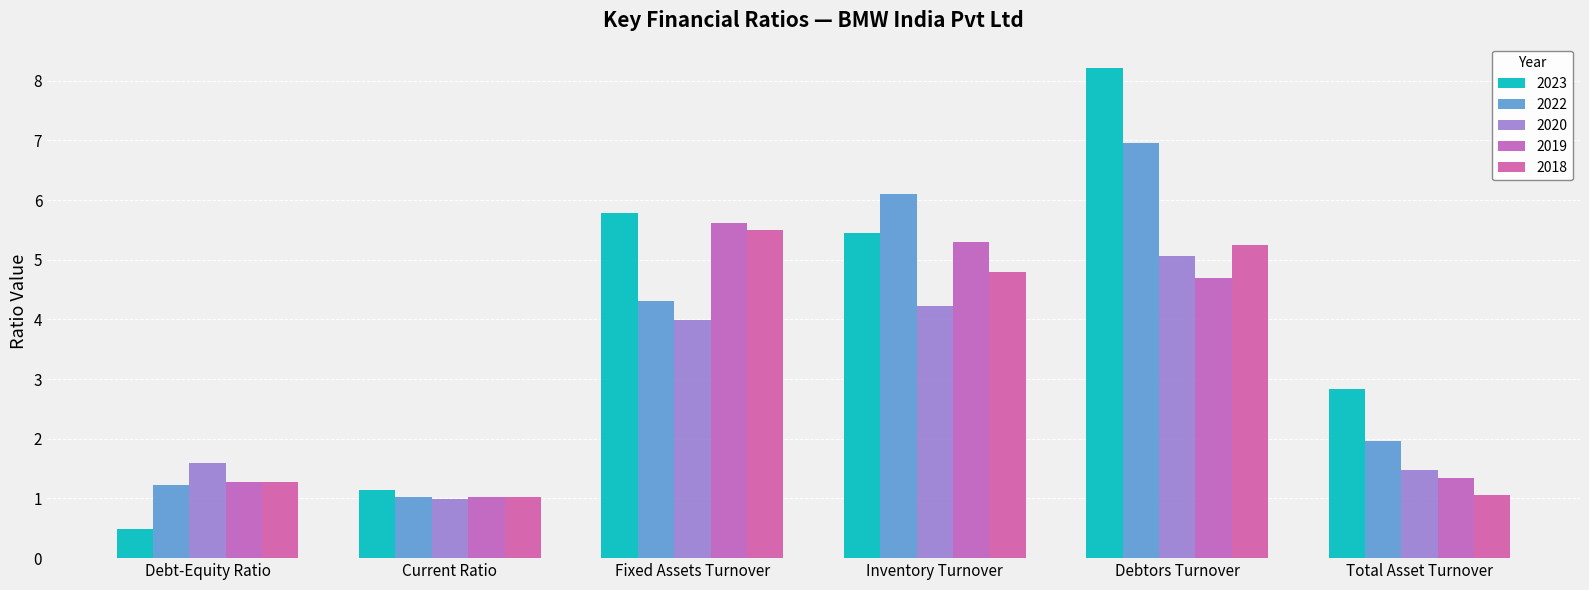

Reading left to right, extract all data points from this chart.

2023: Debt-Equity Ratio=0.5	Current Ratio=1.1	Fixed Assets Turnover=5.8	Inventory Turnover=5.5	Debtors Turnover=8.2	Total Asset Turnover=2.8
2022: Debt-Equity Ratio=1.2	Current Ratio=1.0	Fixed Assets Turnover=4.3	Inventory Turnover=6.1	Debtors Turnover=7.0	Total Asset Turnover=2.0
2020: Debt-Equity Ratio=1.6	Current Ratio=1.0	Fixed Assets Turnover=4.0	Inventory Turnover=4.2	Debtors Turnover=5.1	Total Asset Turnover=1.5
2019: Debt-Equity Ratio=1.3	Current Ratio=1.0	Fixed Assets Turnover=5.6	Inventory Turnover=5.3	Debtors Turnover=4.7	Total Asset Turnover=1.4
2018: Debt-Equity Ratio=1.3	Current Ratio=1.0	Fixed Assets Turnover=5.5	Inventory Turnover=4.8	Debtors Turnover=5.2	Total Asset Turnover=1.1